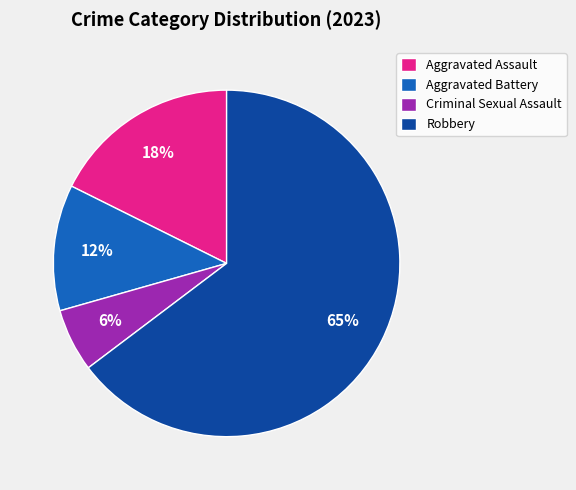

To the nearest percent, what percentage of the pie is Aggravated Assault?

18%